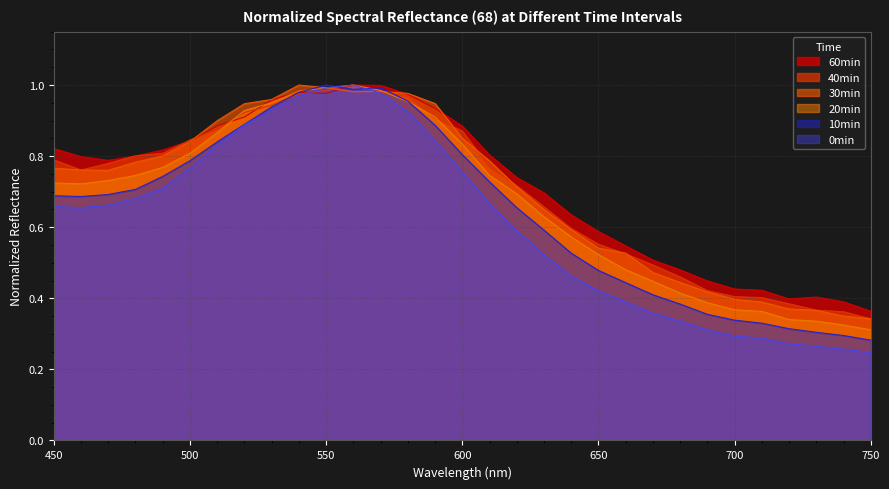

What is the sum of the 60min values at 450 and 470?

1.6